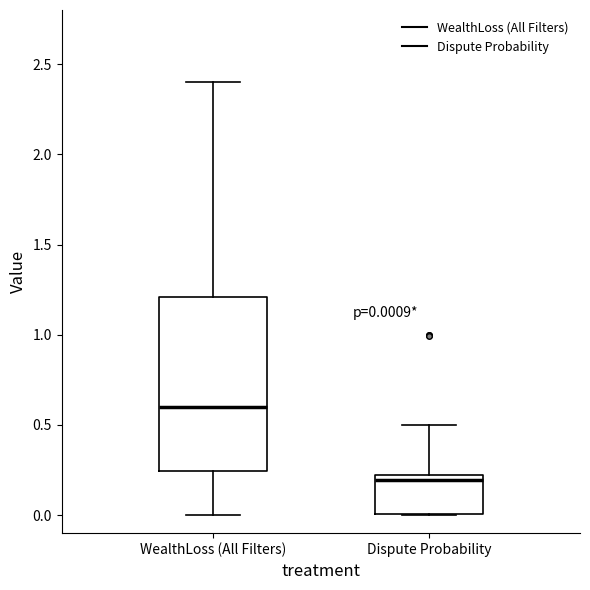

Comparing the boxes themselves (not the whiskers), which one is the tallest?

WealthLoss (All Filters)